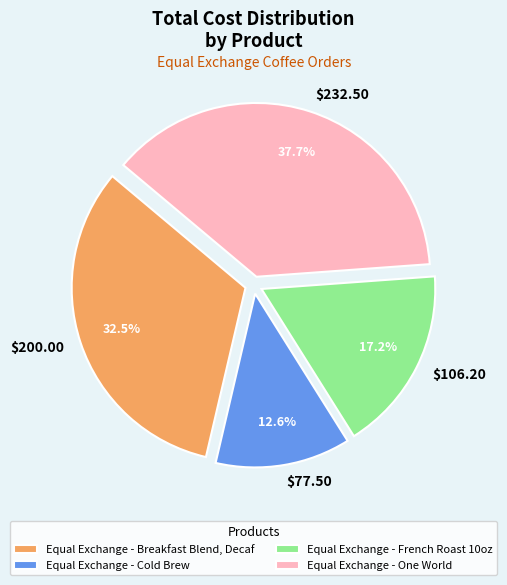

Which category has the smallest portion of the pie?

Equal Exchange - Cold Brew